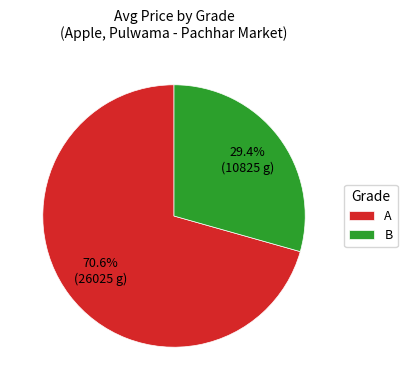

Rank the categories by value from highest to lowest.

A, B